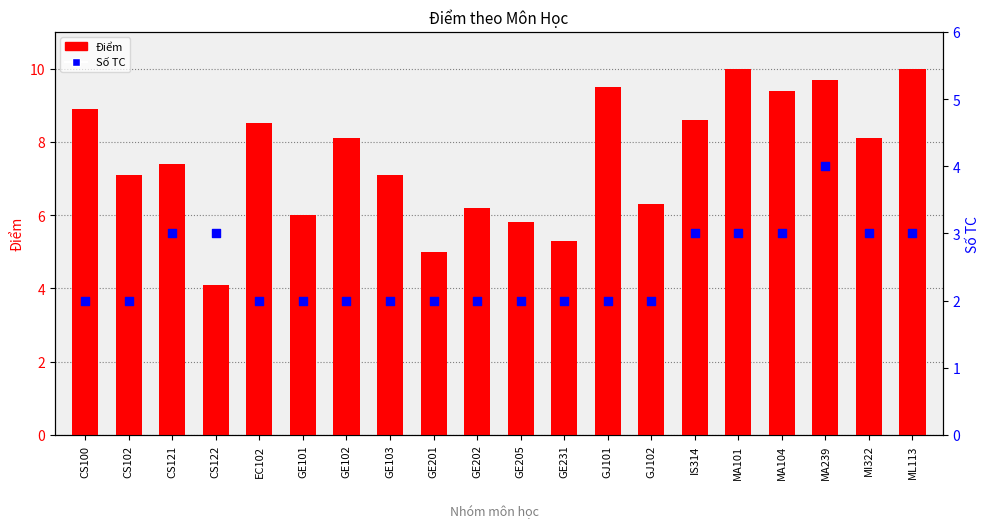

Is the value of Số TC at EC102 greater than the value of Điểm at GE201?

No